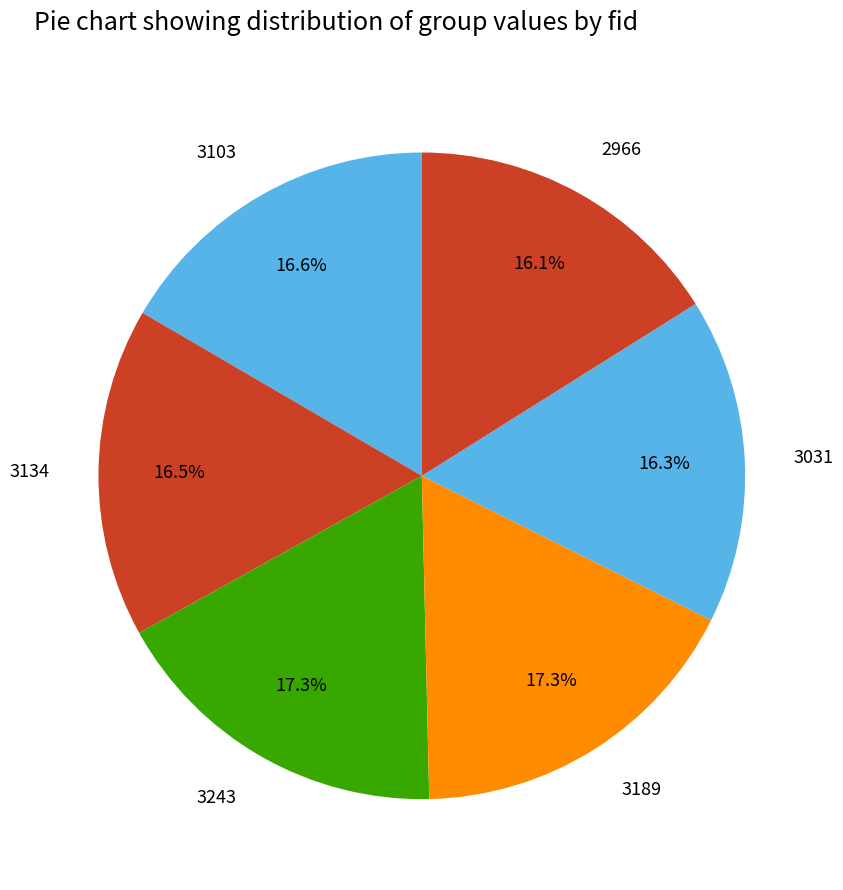

Between 3189 and 3134, which is larger?

3189